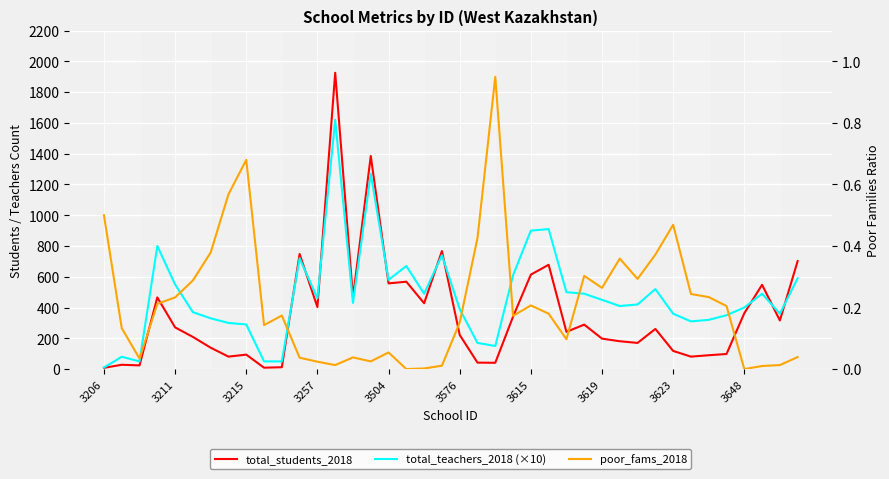

How many lines are shown in the chart?

3